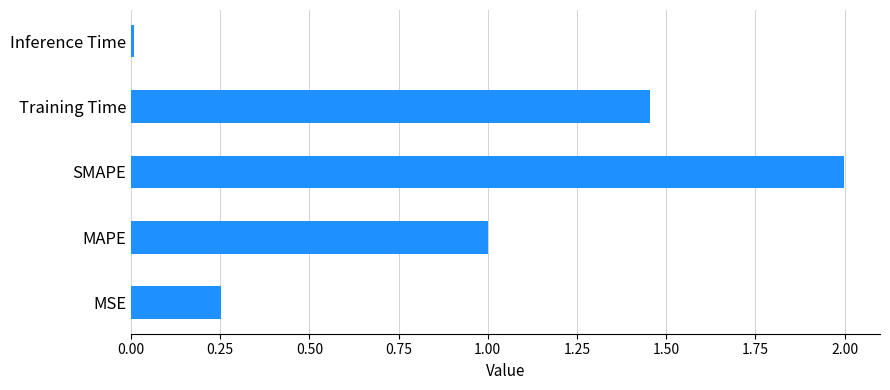

Between Inference Time and MAPE, which is larger?

MAPE